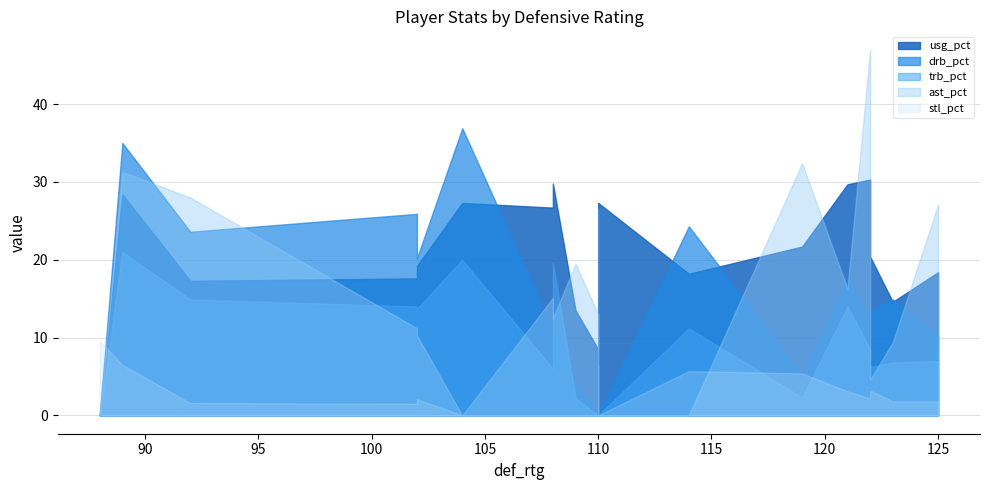

True or false: drb_pct has more than 2 points higher than both neighbors.

True